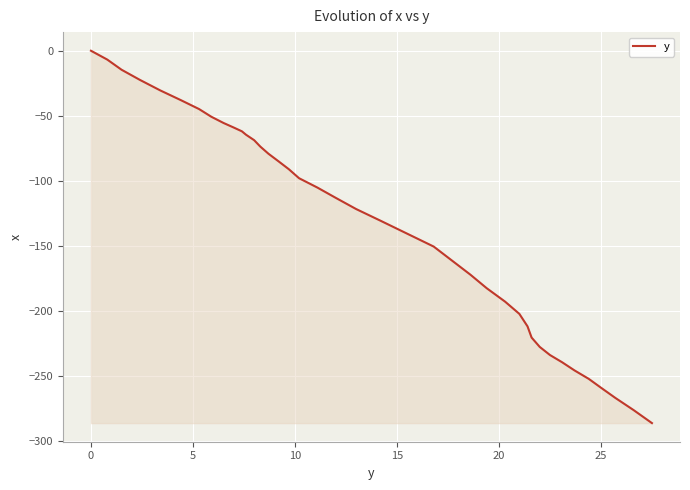

What is the minimum value shown in the chart?

-286.0